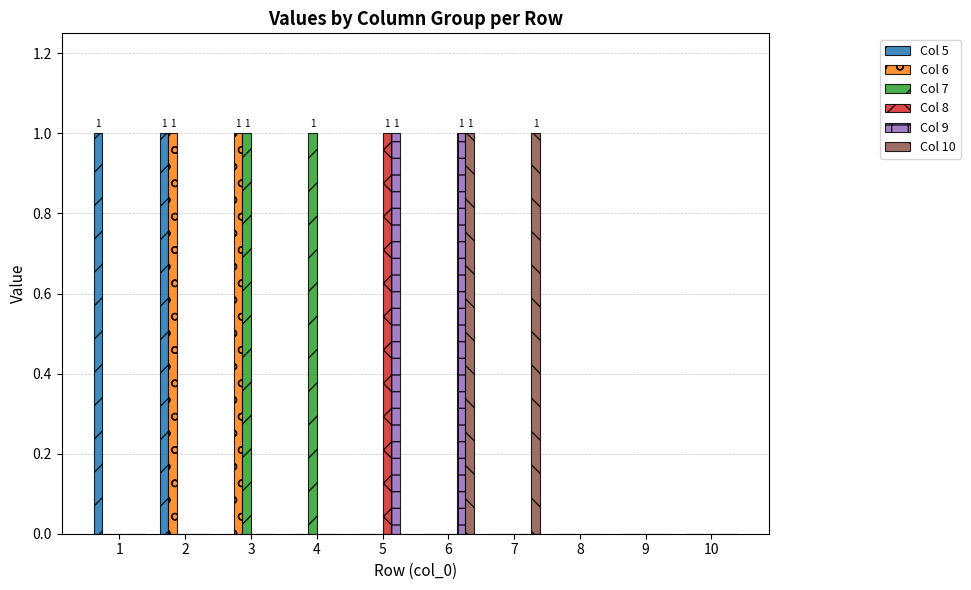

The value of Col 8 at 7 is -1. True or false?

False